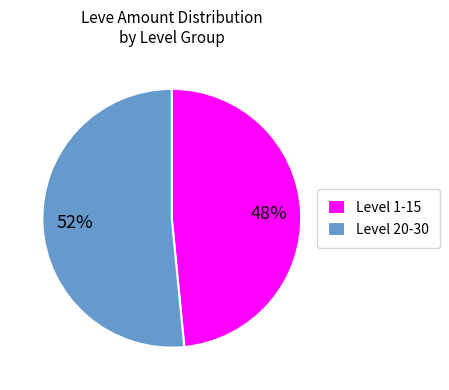

To the nearest percent, what is the average slice percentage?

50%